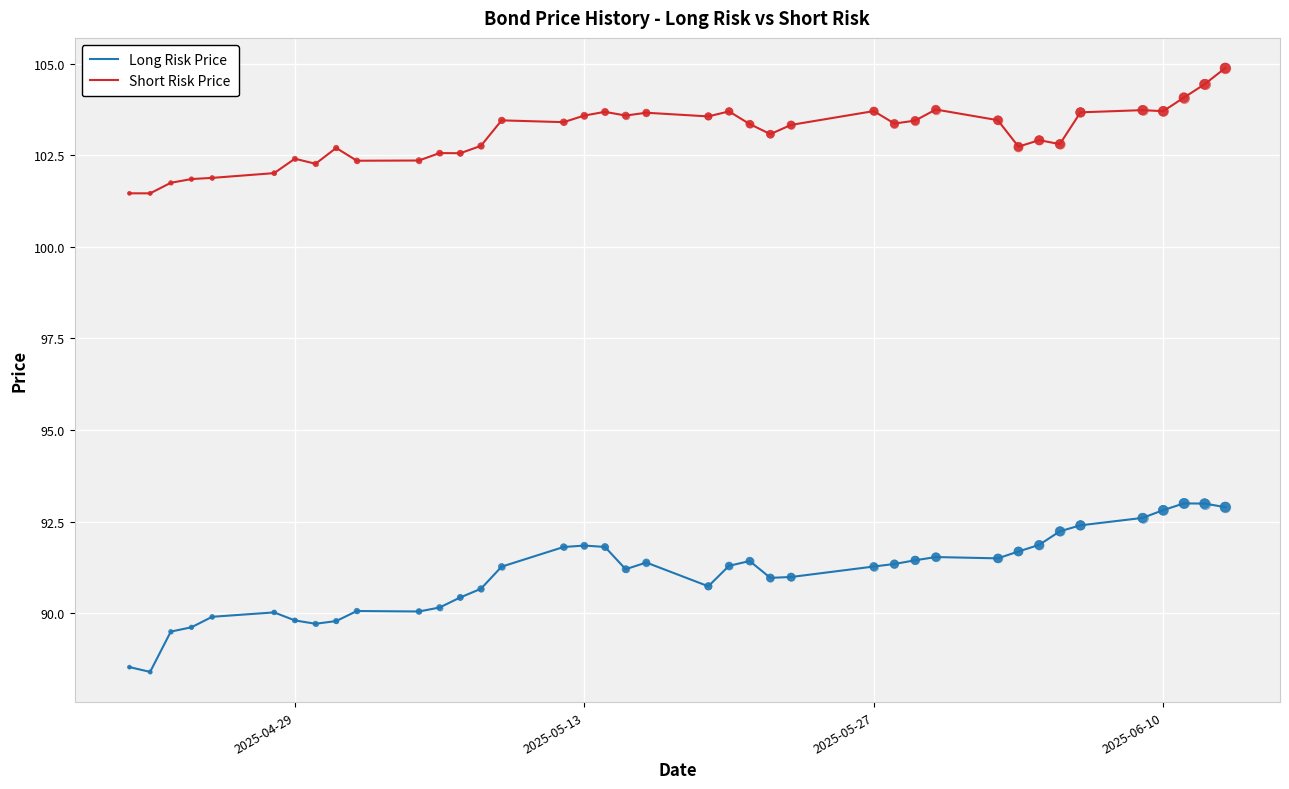

At how many categories does at least one series exceed 94?

39